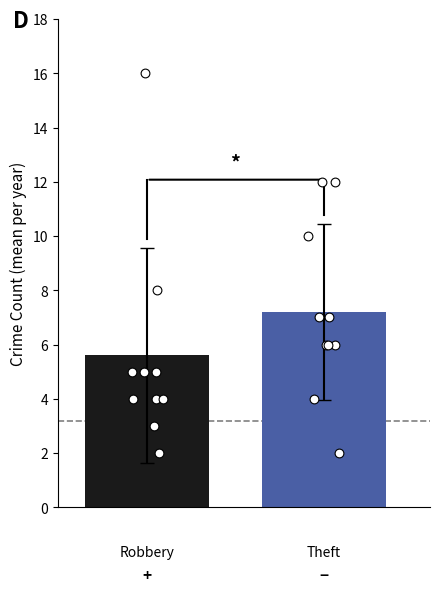

Which series has the largest total across all categories?

Theft